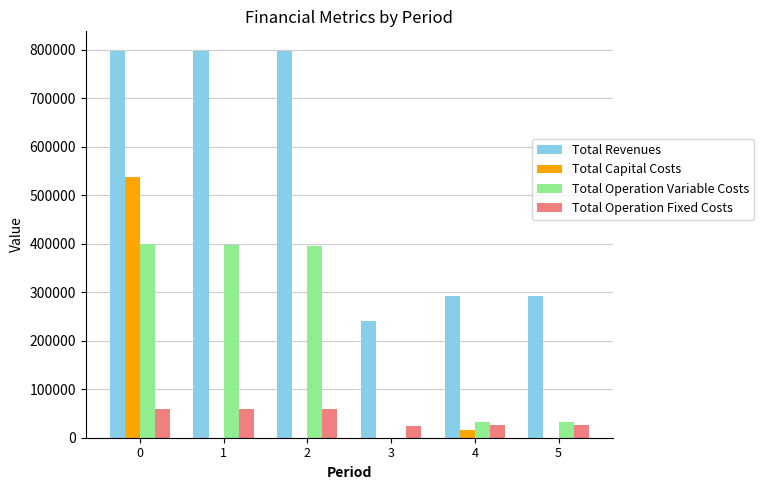

Does the chart contain stacked bars?

No